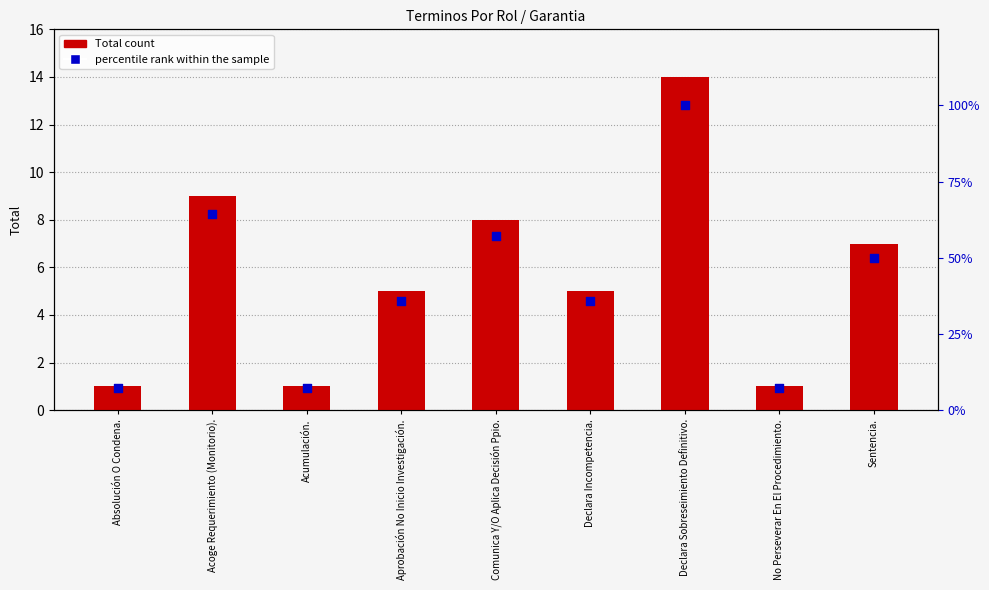

Which series has the widest spread of Y values?

percentile rank within the sample